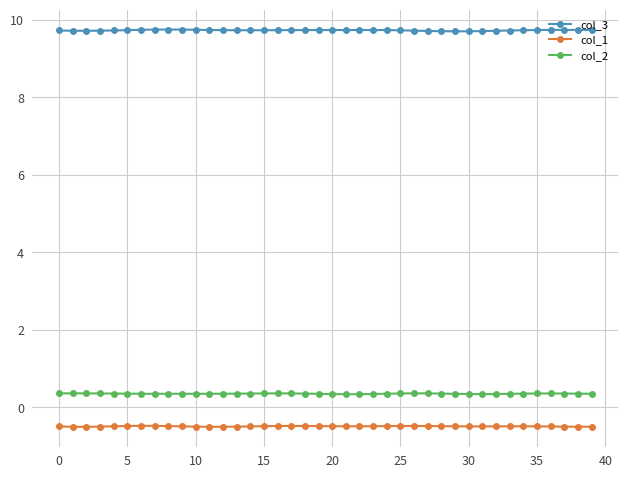

What is the value of the col_2 point at the 6th from the left?

0.4